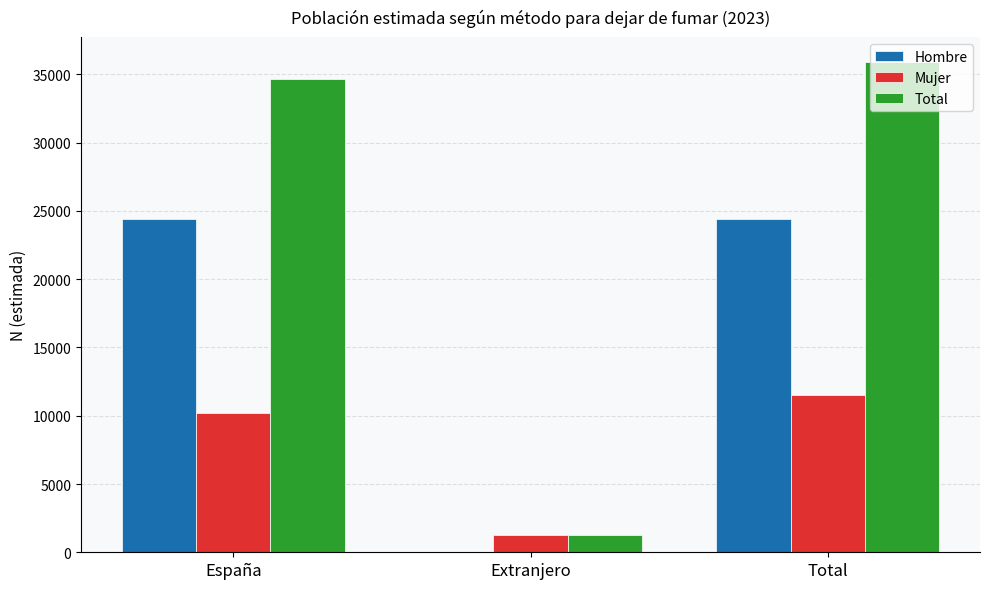

Are the bars grouped side by side (vs. stacked)?

Yes